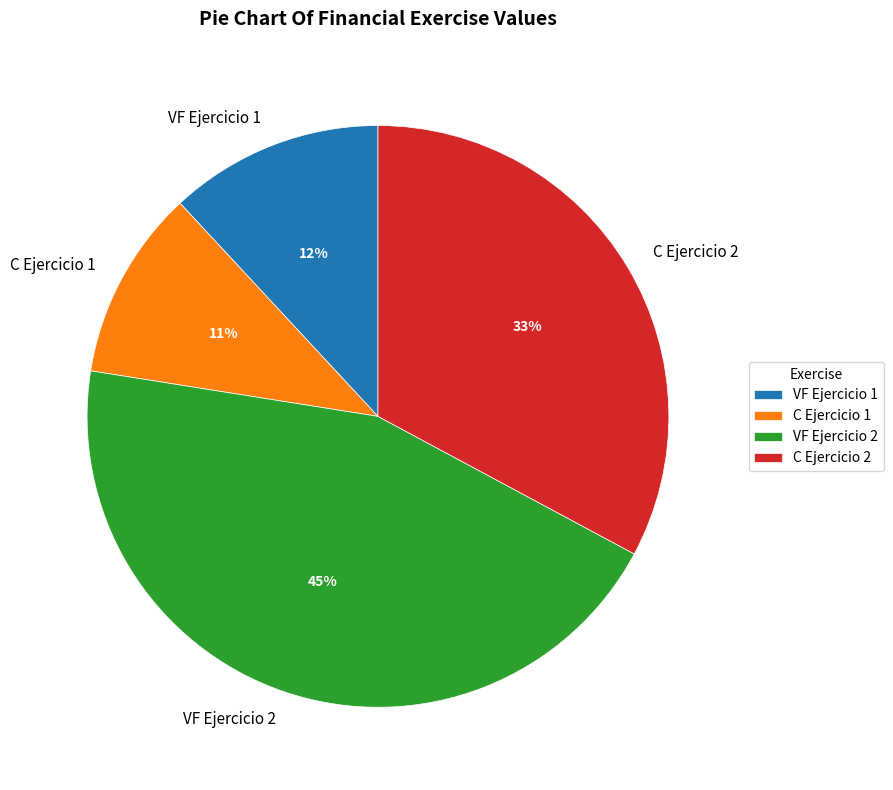

To the nearest percent, what is the average slice percentage?

25%